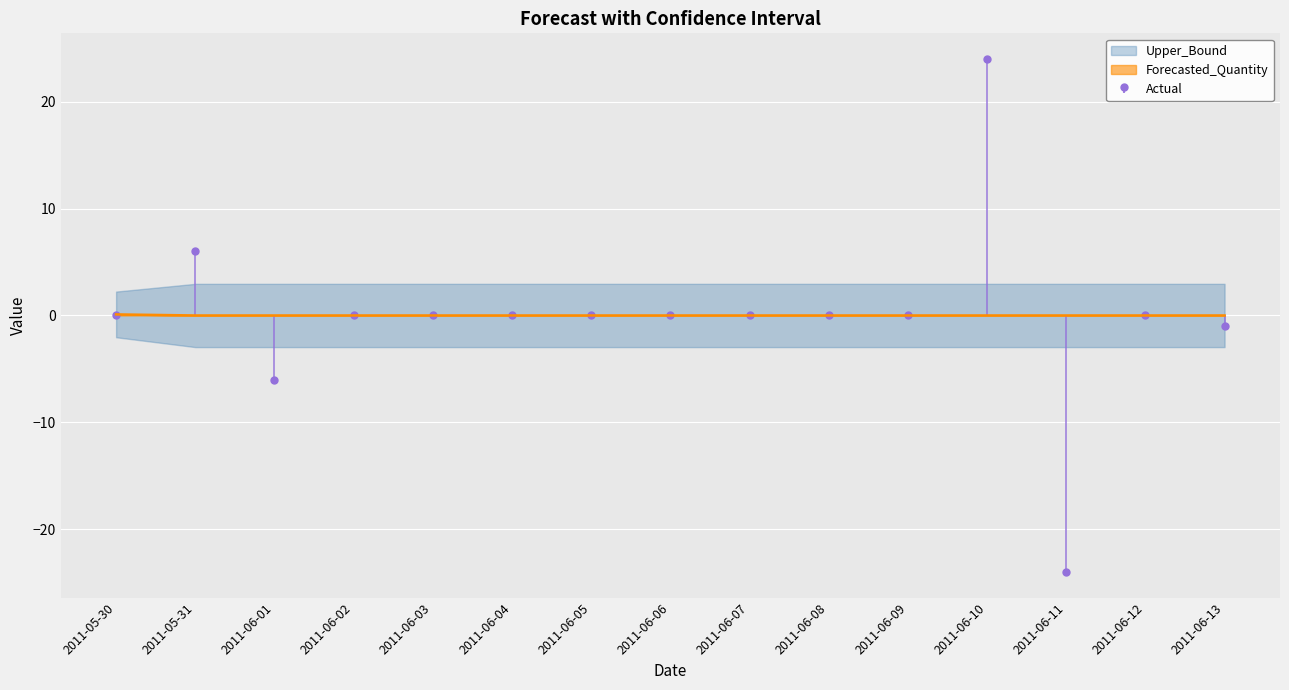

Is it true that Forecasted_Quantity equals 0.0 at 2011-06-05?

True